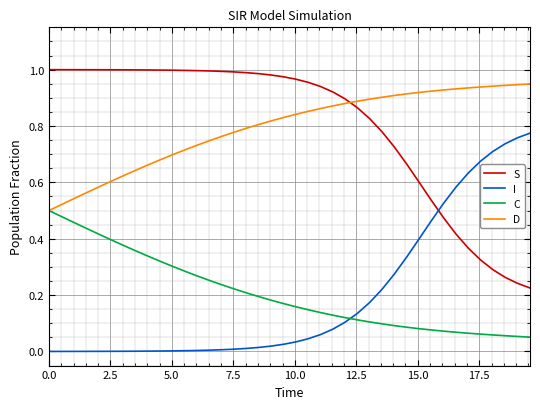

Rank the series by their maximum value, from lowest to highest.

C, I, D, S